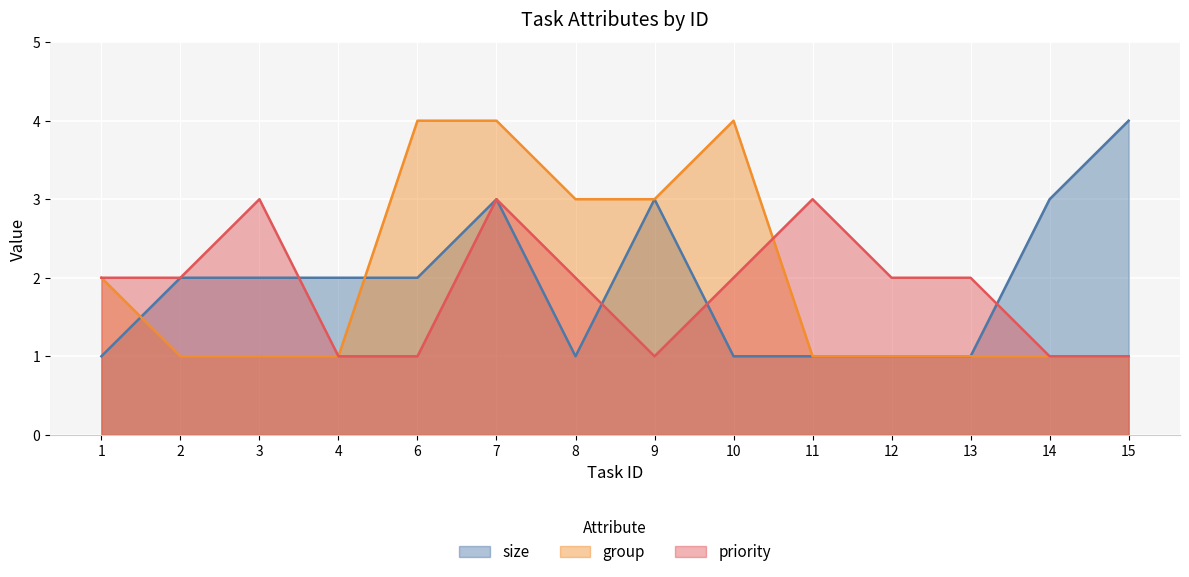

What are all the series names shown in the legend?

size, group, priority